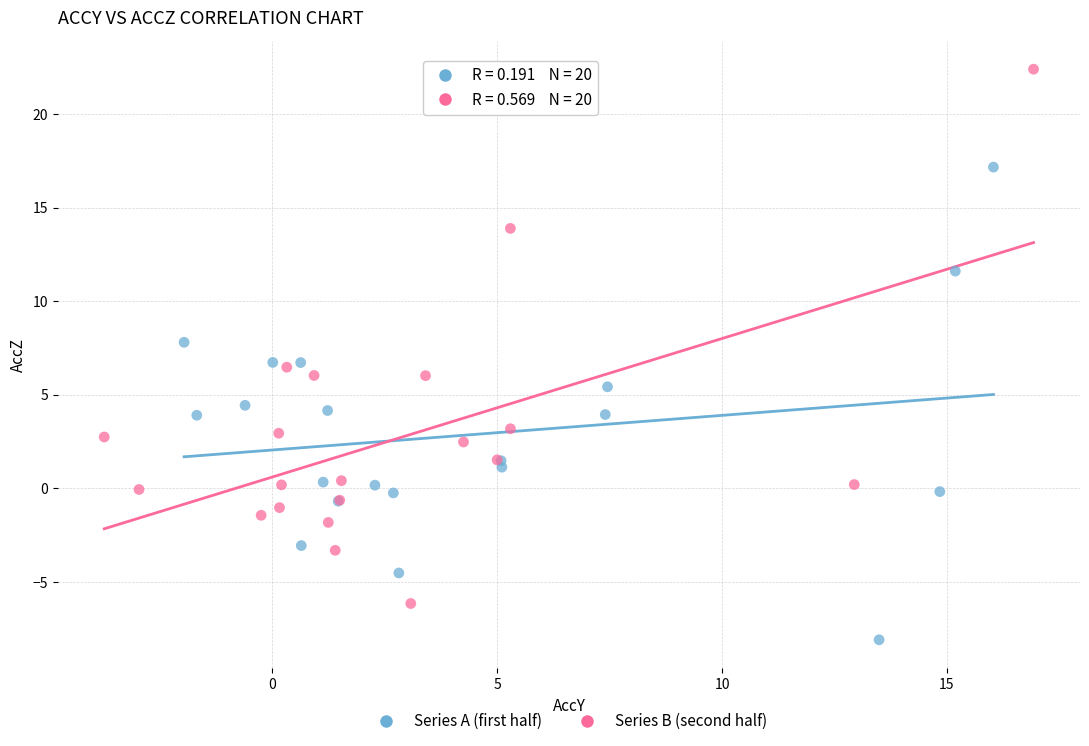

Which series reaches the minimum Y coordinate?

Series A (first half)